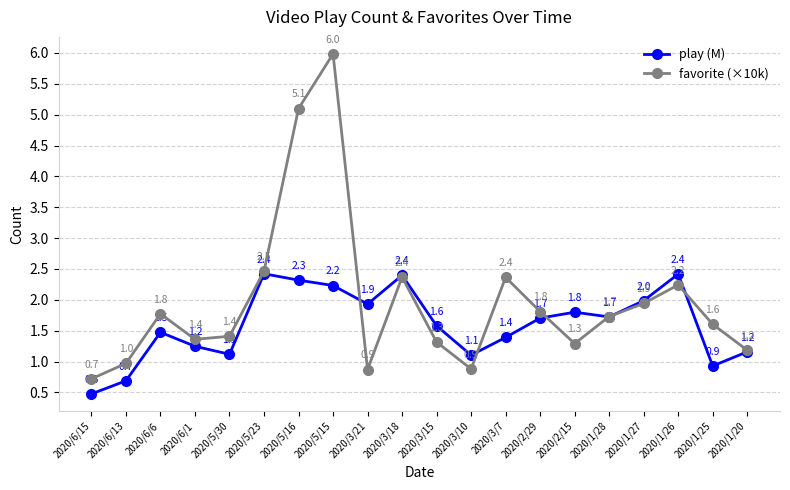

At how many categories does at least one series exceed 5?

2